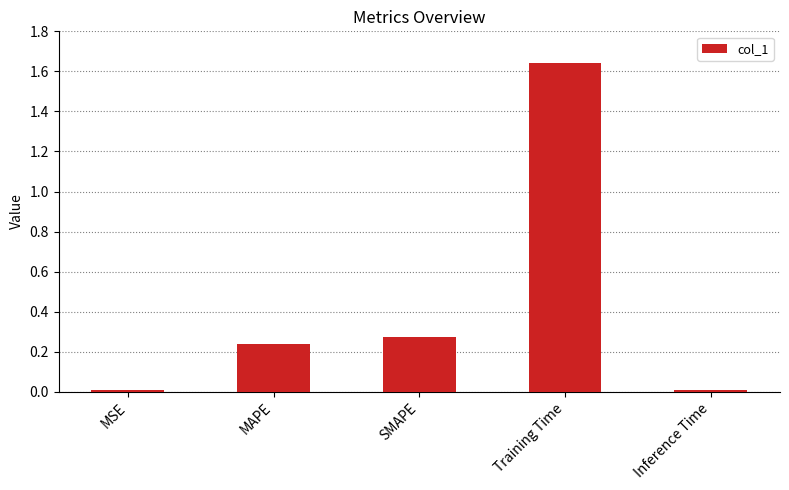

At which category does the chart reach its peak across all series?

Training Time